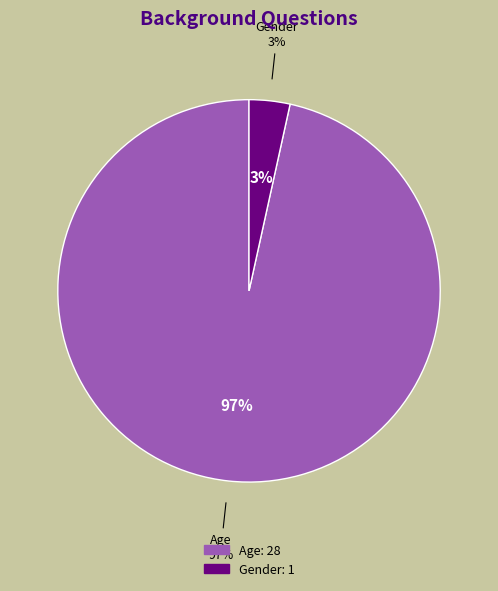

Count the number of slices in the pie.

2